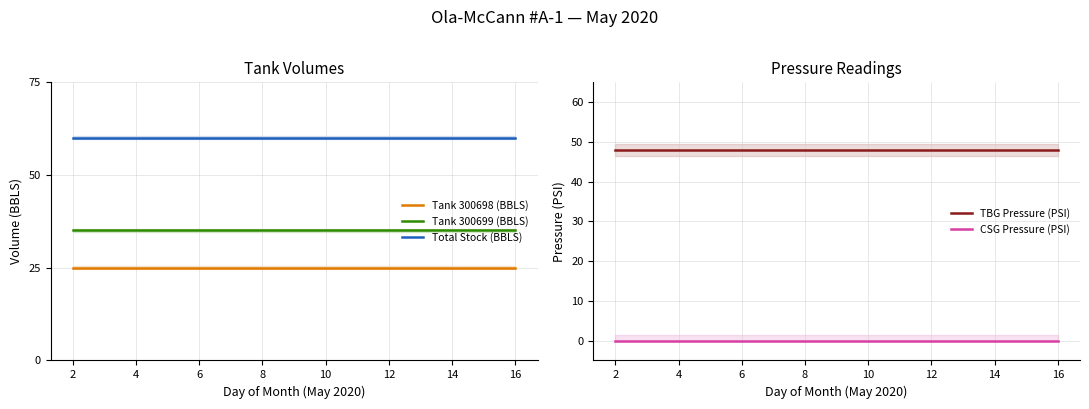

What value does the Tank 300699 (BBLS) series have at 10?

35.1